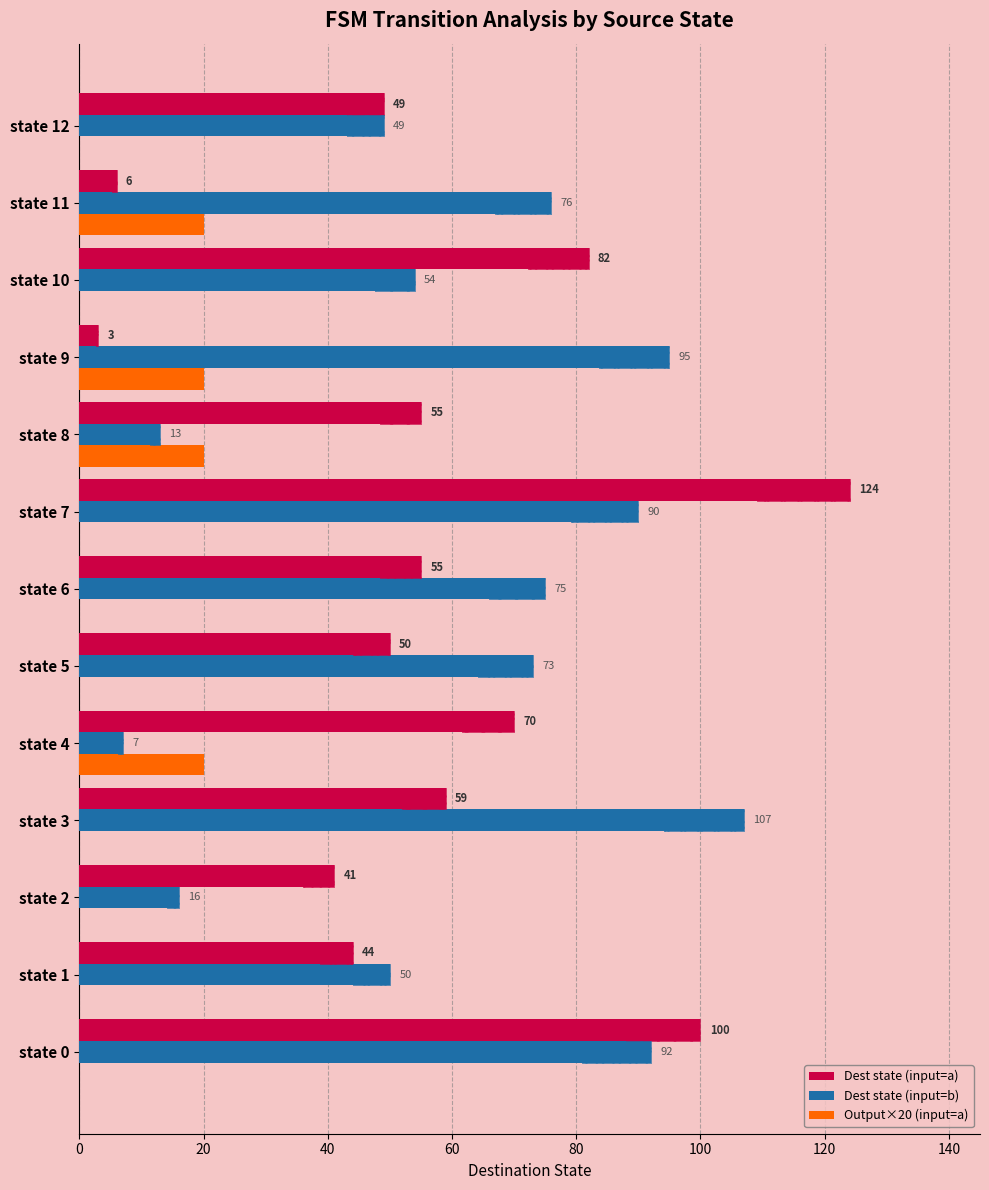

What is the difference between the maximum and second lowest values in the Dest state (input=a) series?

118